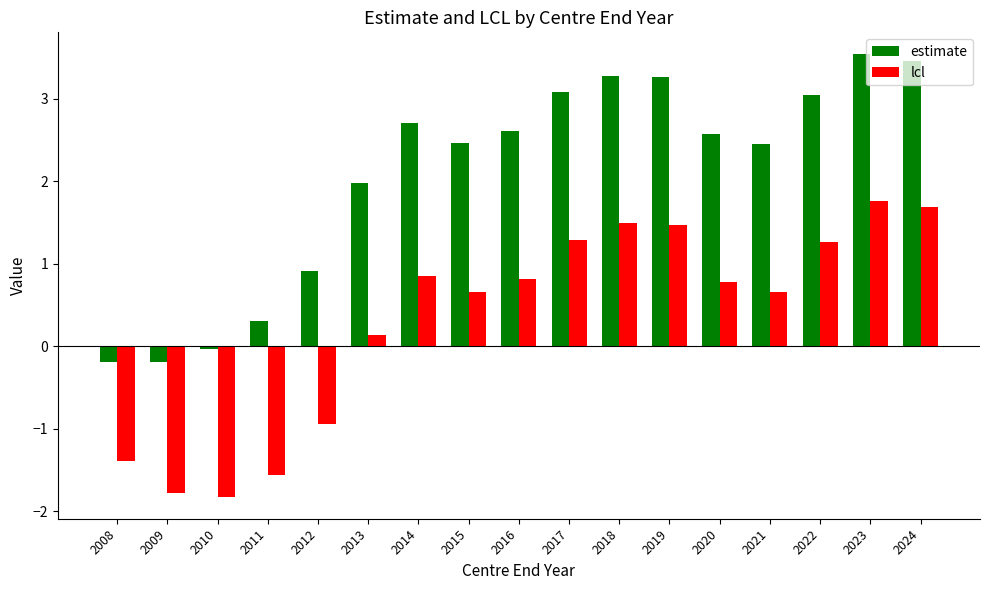

What is the value of the lcl bar at the 13th from the left?

0.8